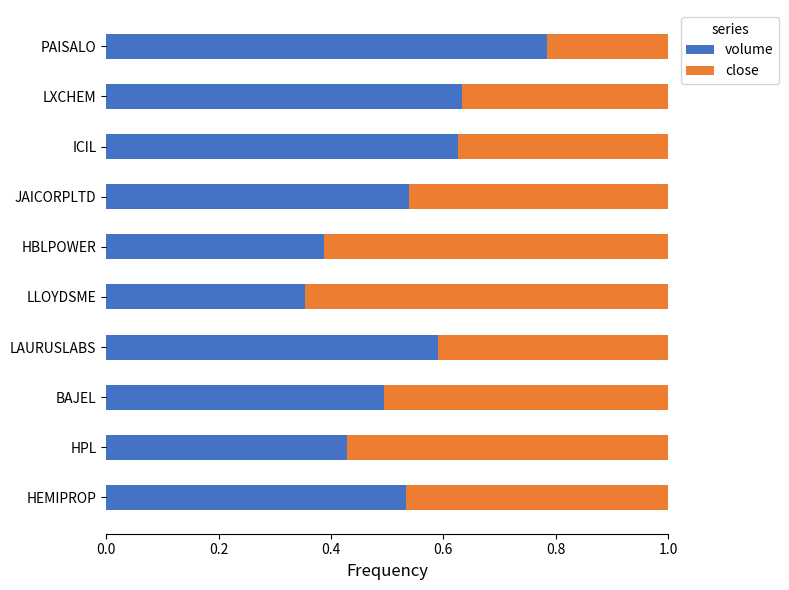

Is it true that volume equals 0.5 at JAICORPLTD?

True